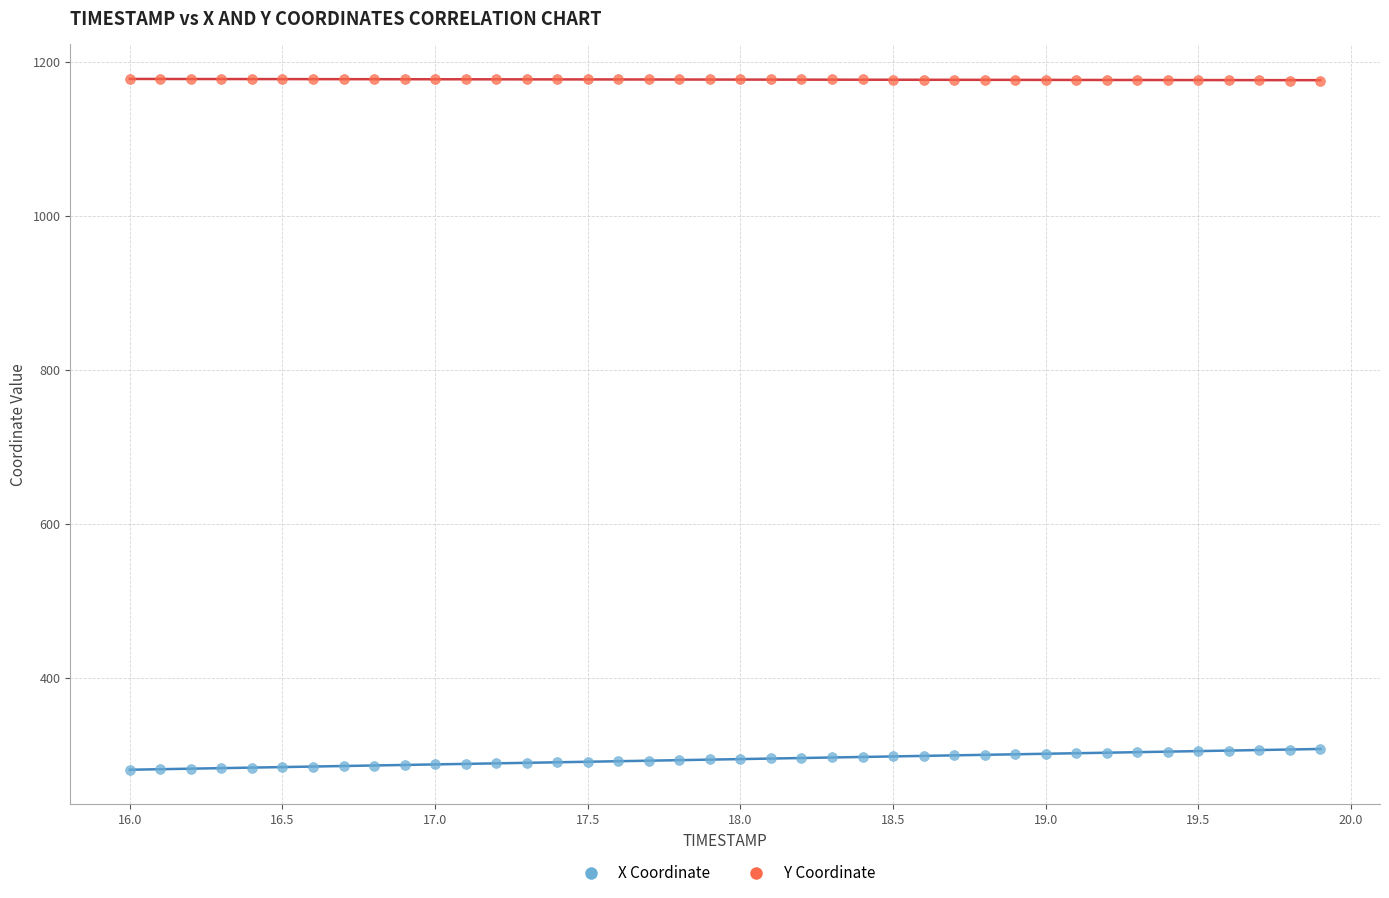

Which series has the widest spread of Y values?

X Coordinate